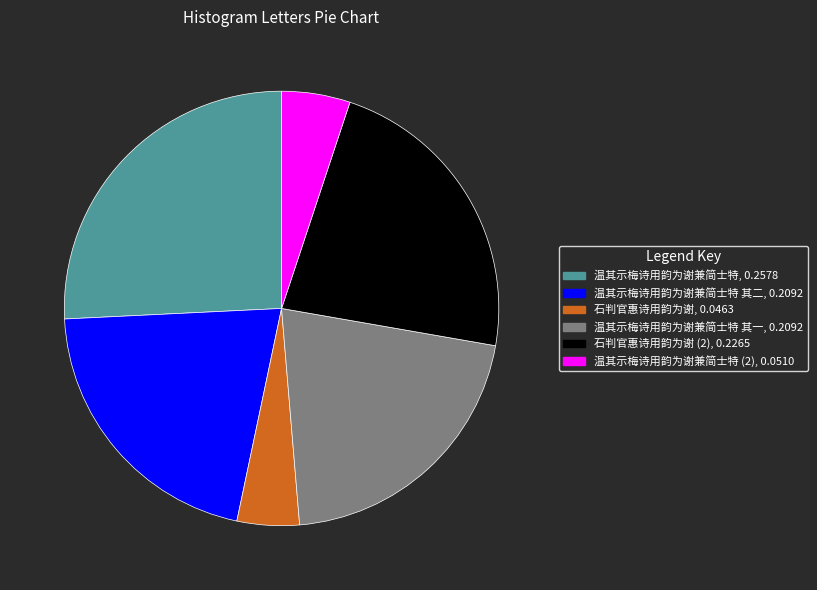

Is there any slice that represents more than half of the pie?

No